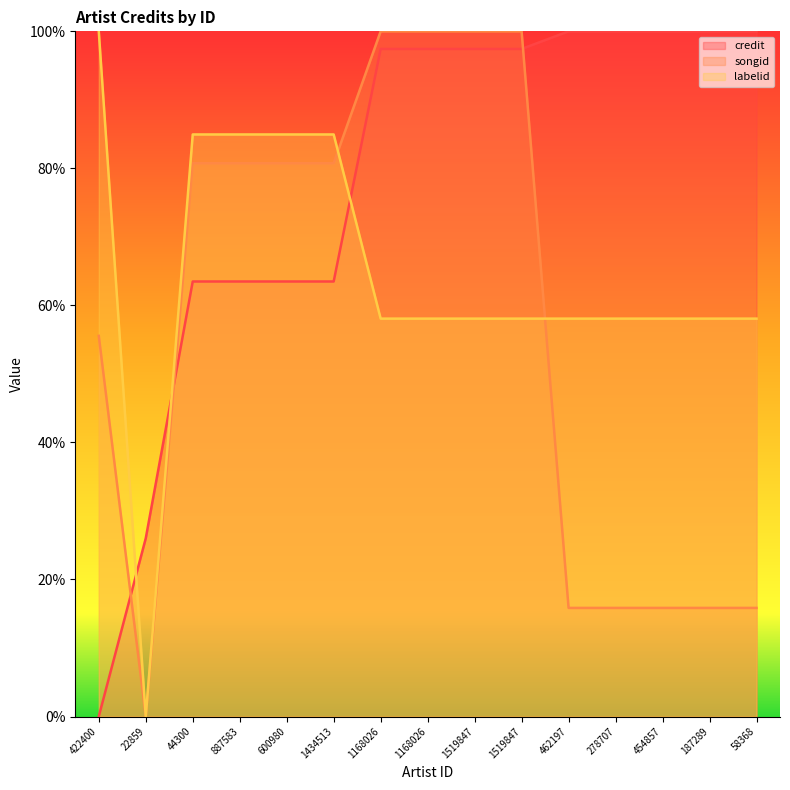

How many positive values does the credit series have?

14